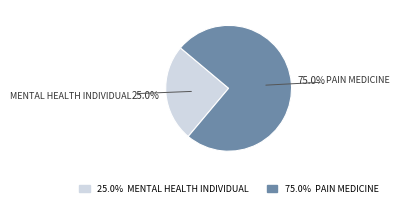

Does any single category account for the majority?

Yes